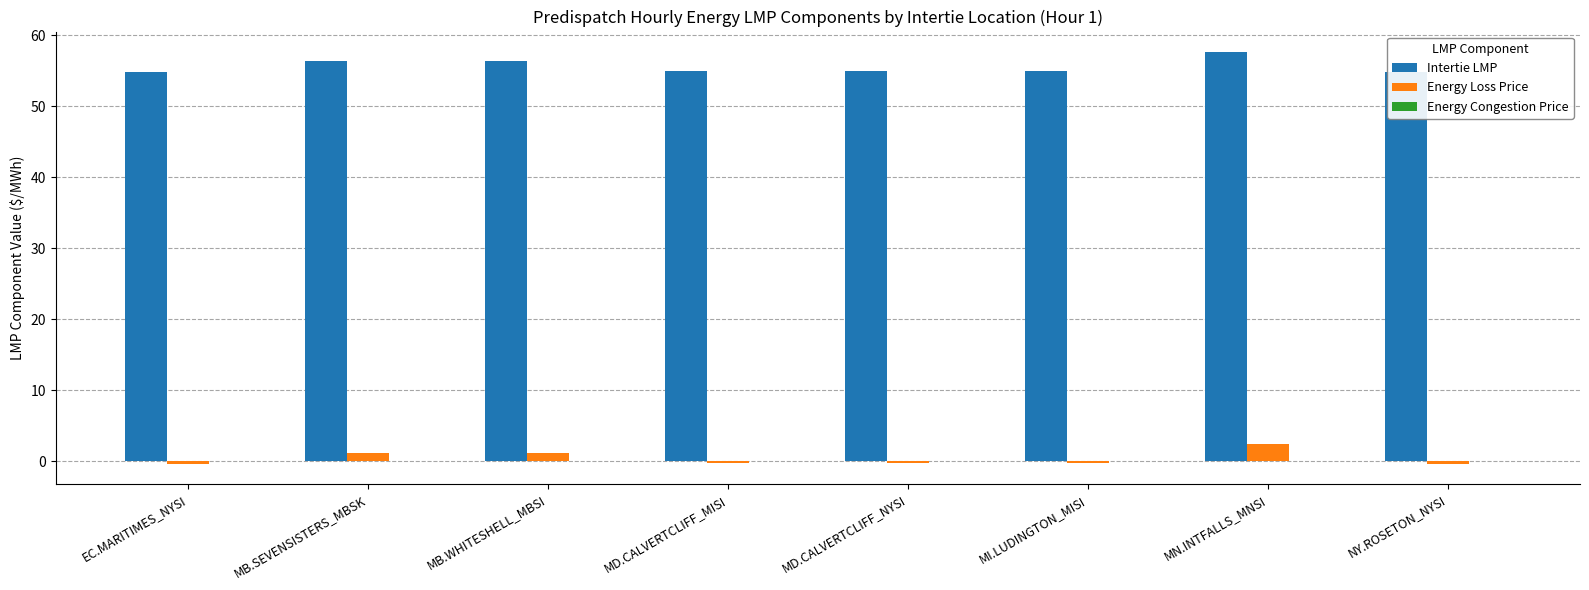

What is the difference between the second highest and second lowest values in the Energy Loss Price series?

1.5